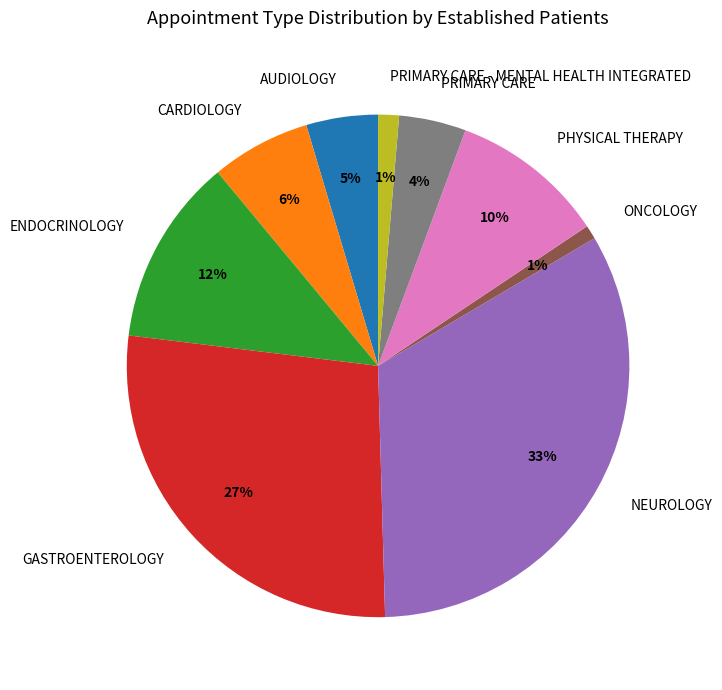

Count the number of slices in the pie.

9